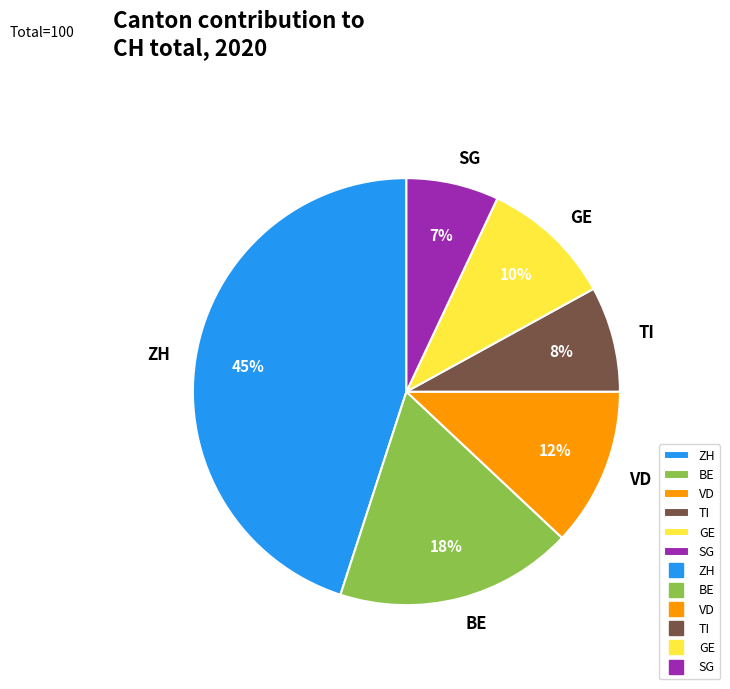

What is the smallest slice in the pie chart?

SG